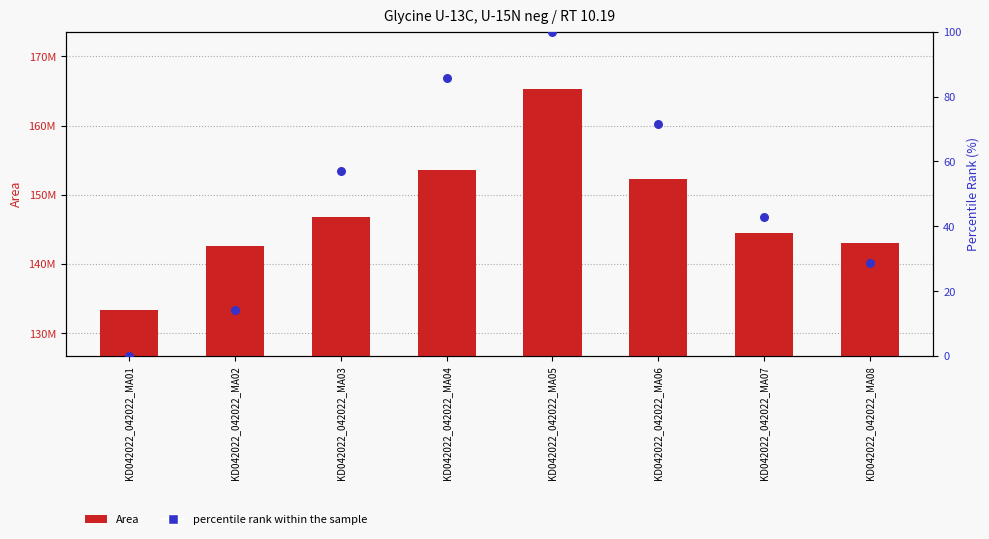

Which series has the widest spread of Y values?

Area